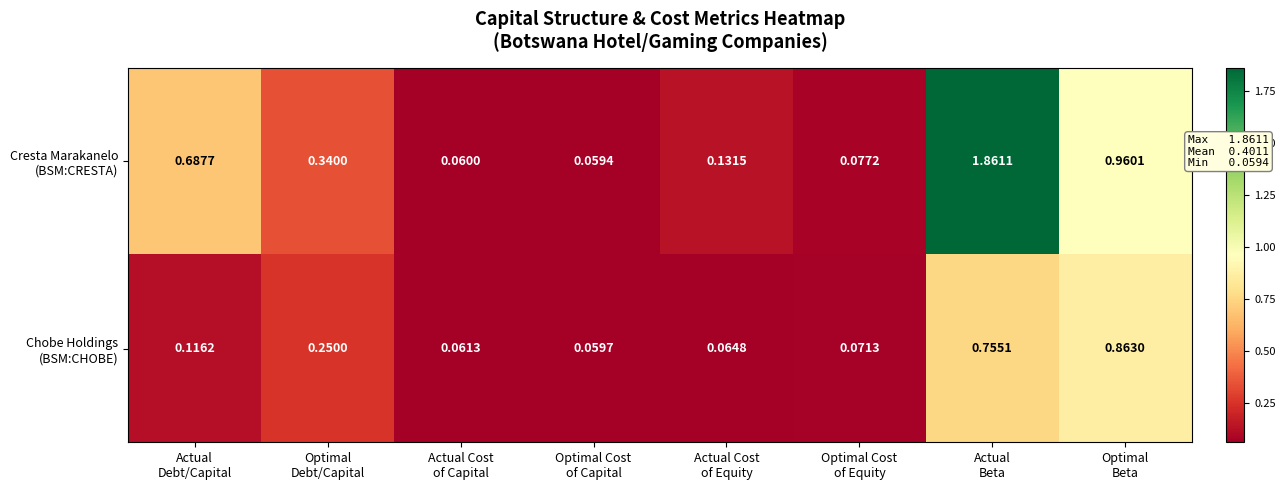

How many series are shown in this chart?

2